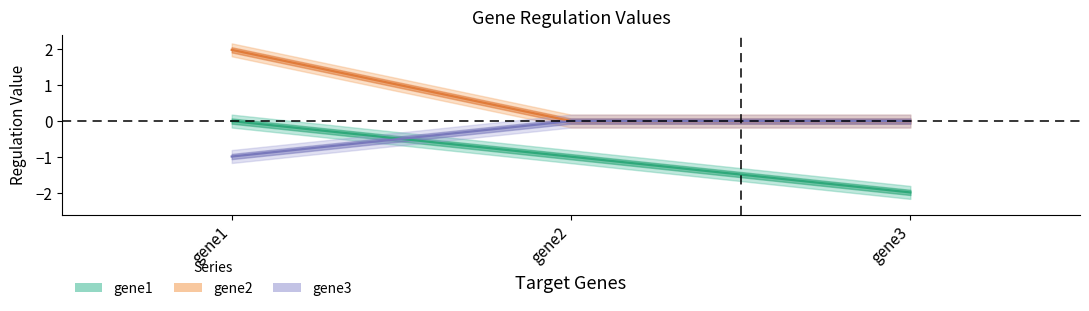

List the labels in order of gene2_vals value, largest first.

gene1, gene2, gene3